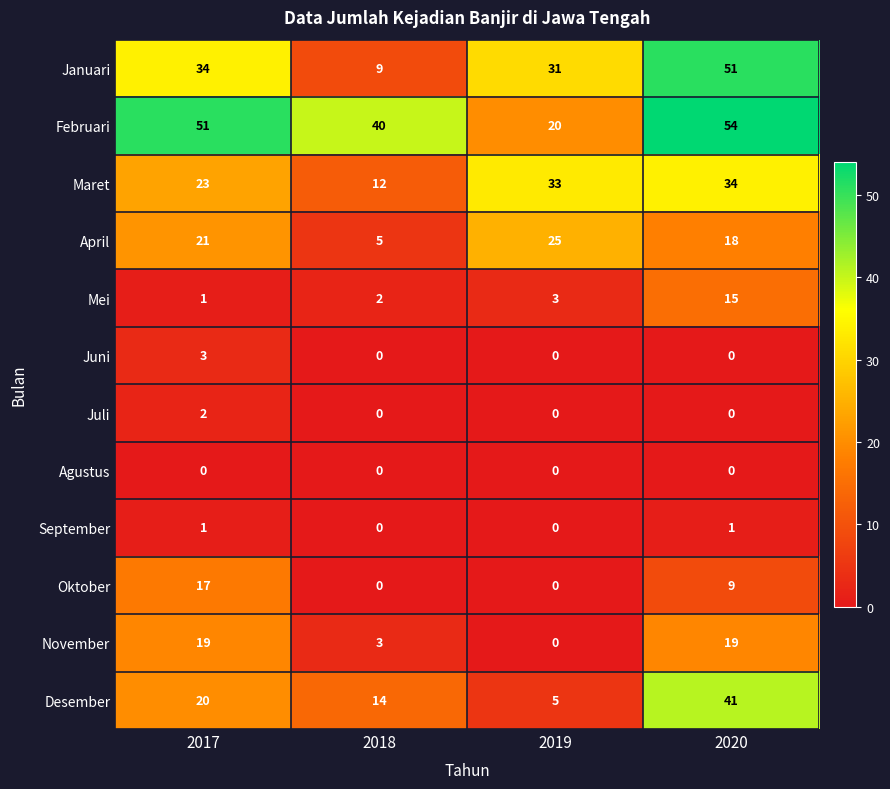

What is the difference between the maximum and minimum values in the Desember series?

36